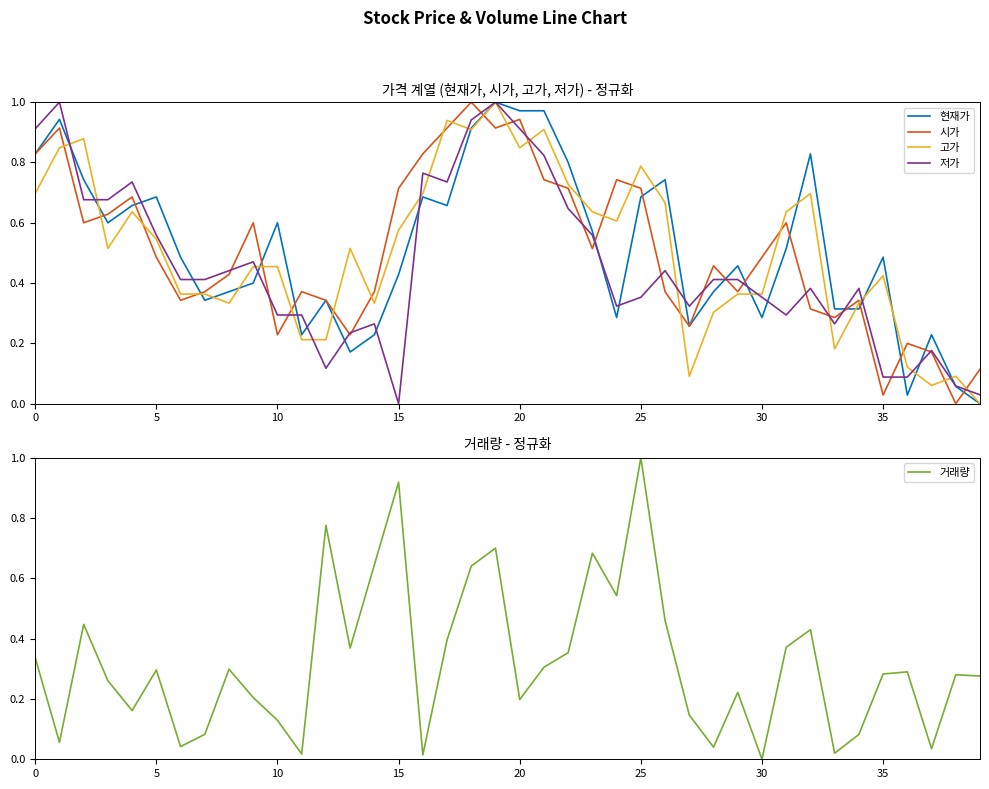

Reading left to right, list all the values displayed in this chart.

현재가: 0.8	0.9	0.7	0.6	0.7	0.7	0.5	0.3	0.4	0.4	0.6	0.2	0.3	0.2	0.2	0.4	0.7	0.7	0.9	1.0	1.0	1.0	0.8	0.6	0.3	0.7	0.7	0.3	0.4	0.5	0.3	0.5	0.8	0.3	0.3	0.5	0.0	0.2	0.1	0.0
시가: 0.8	0.9	0.6	0.6	0.7	0.5	0.3	0.4	0.4	0.6	0.2	0.4	0.3	0.2	0.4	0.7	0.8	0.9	1.0	0.9	0.9	0.7	0.7	0.5	0.7	0.7	0.4	0.3	0.5	0.4	0.5	0.6	0.3	0.3	0.3	0.0	0.2	0.2	0.0	0.1
고가: 0.7	0.8	0.9	0.5	0.6	0.5	0.4	0.4	0.3	0.5	0.5	0.2	0.2	0.5	0.3	0.6	0.7	0.9	0.9	1.0	0.8	0.9	0.7	0.6	0.6	0.8	0.7	0.1	0.3	0.4	0.4	0.6	0.7	0.2	0.3	0.4	0.1	0.1	0.1	0.0
저가: 0.9	1.0	0.7	0.7	0.7	0.6	0.4	0.4	0.4	0.5	0.3	0.3	0.1	0.2	0.3	0.0	0.8	0.7	0.9	1.0	0.9	0.8	0.6	0.6	0.3	0.4	0.4	0.3	0.4	0.4	0.4	0.3	0.4	0.3	0.4	0.1	0.1	0.2	0.1	0.0
거래량: 0.3	0.1	0.4	0.3	0.2	0.3	0.0	0.1	0.3	0.2	0.1	0.0	0.8	0.4	0.6	0.9	0.0	0.4	0.6	0.7	0.2	0.3	0.4	0.7	0.5	1.0	0.5	0.1	0.0	0.2	0.0	0.4	0.4	0.0	0.1	0.3	0.3	0.0	0.3	0.3